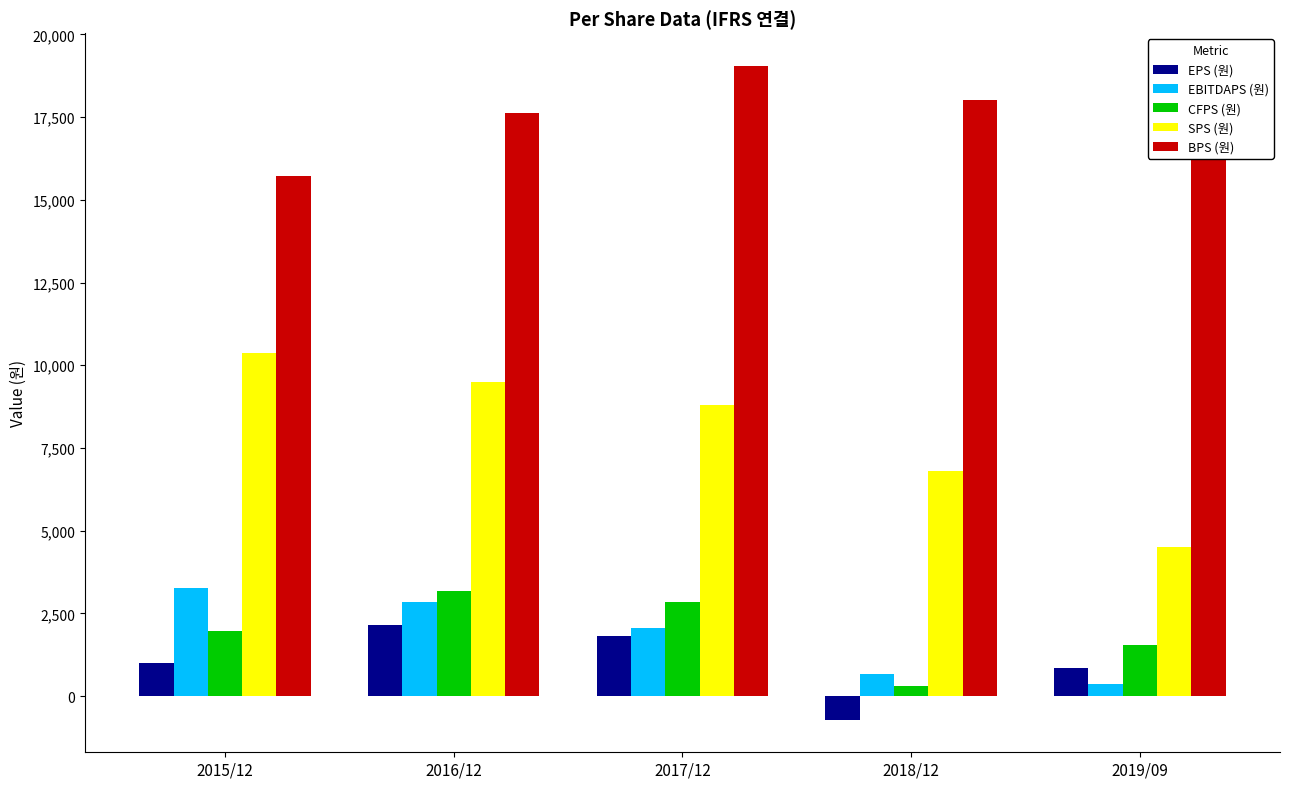

What is the greatest value displayed?

19052